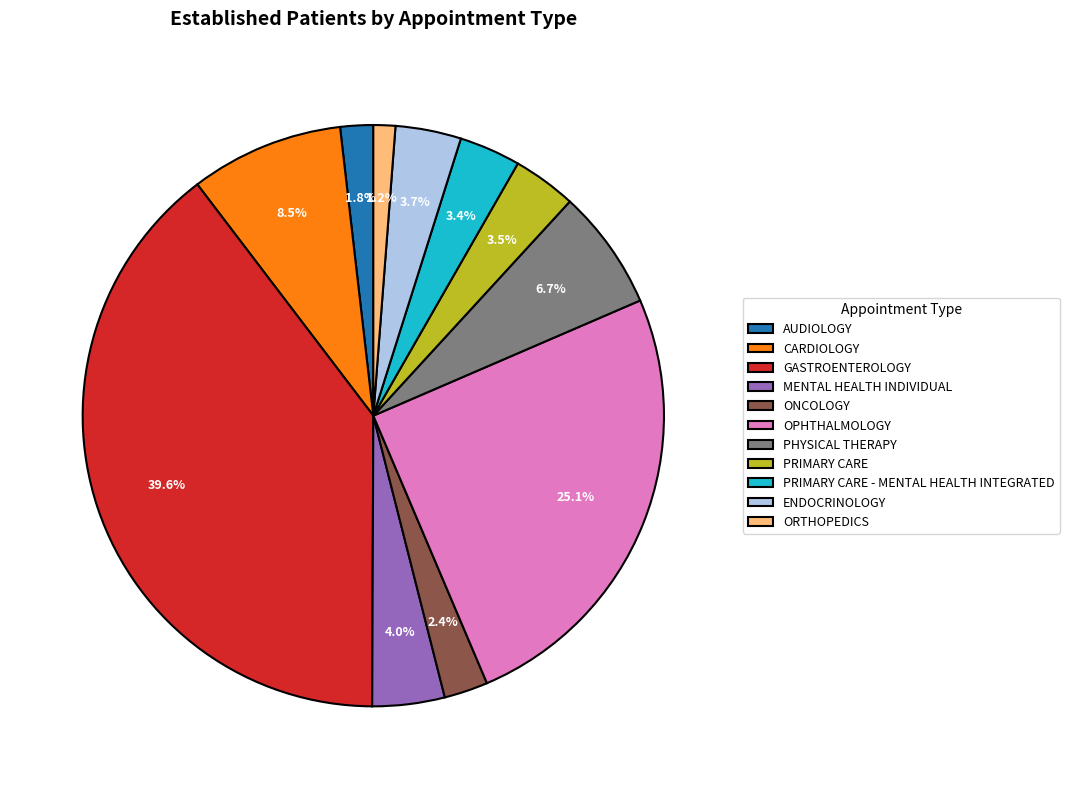

Which slice is the smallest?

ORTHOPEDICS